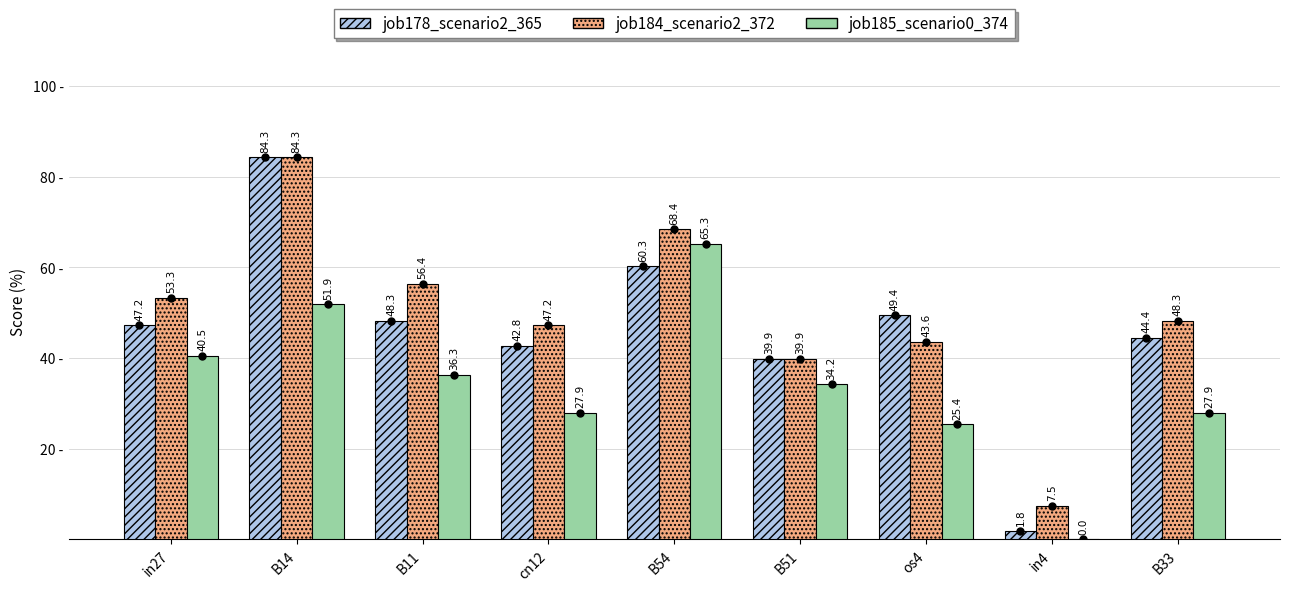

Is the value of job178_scenario2_365 at B11 greater than the value of job184_scenario2_372 at in27?

No